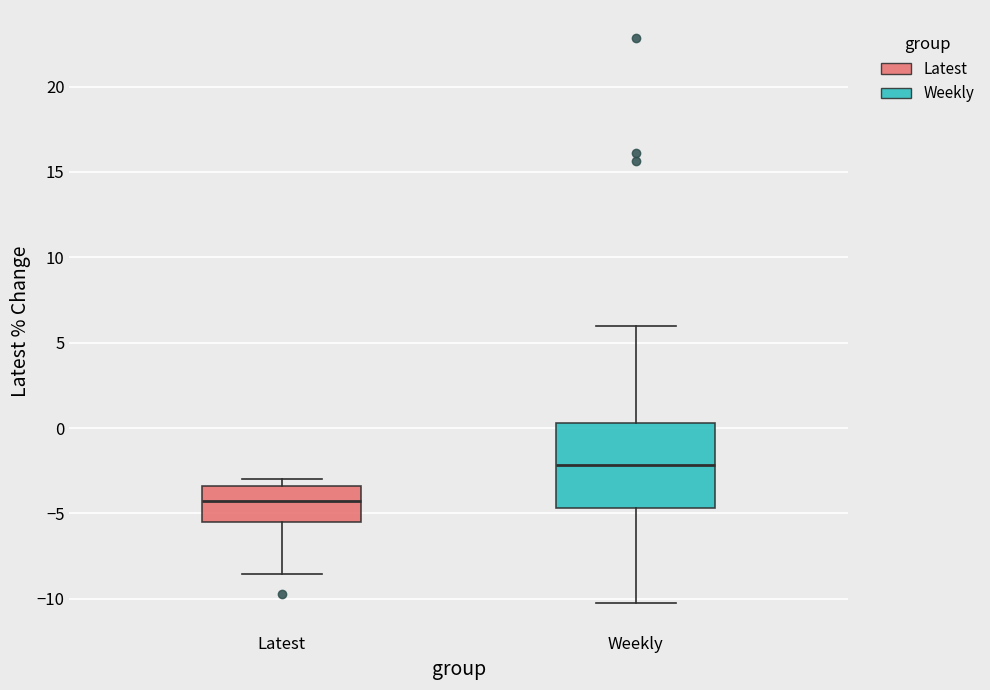

Comparing the boxes themselves (not the whiskers), which one is the tallest?

Weekly